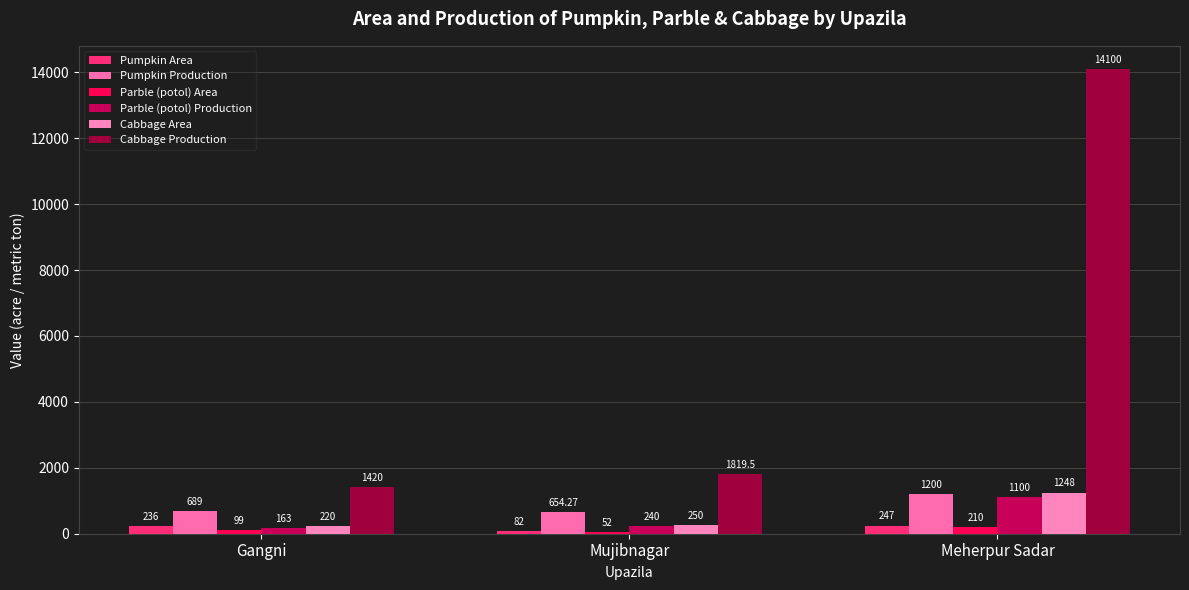

Reading right to left, list all the values displayed in this chart.

Pumpkin Area: Meherpur Sadar=247.0	Mujibnagar=82.0	Gangni=236.0
Pumpkin Production: Meherpur Sadar=1200.0	Mujibnagar=654.3	Gangni=689.0
Parble (potol) Area: Meherpur Sadar=210.0	Mujibnagar=52.0	Gangni=99.0
Parble (potol) Production: Meherpur Sadar=1100.0	Mujibnagar=240.0	Gangni=163.0
Cabbage Area: Meherpur Sadar=1248.0	Mujibnagar=250.0	Gangni=220.0
Cabbage Production: Meherpur Sadar=14100.0	Mujibnagar=1819.5	Gangni=1420.0